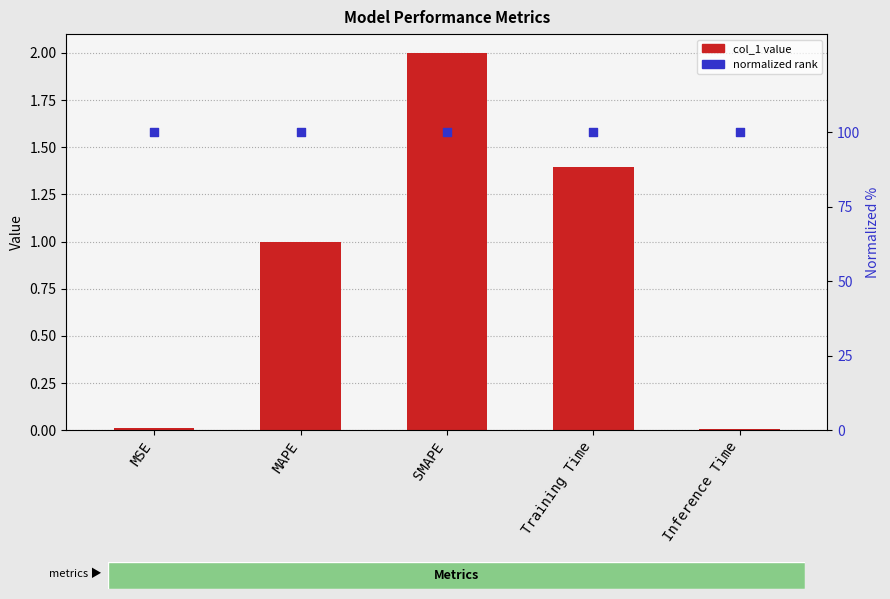

Which series has the widest spread of Y values?

col_1